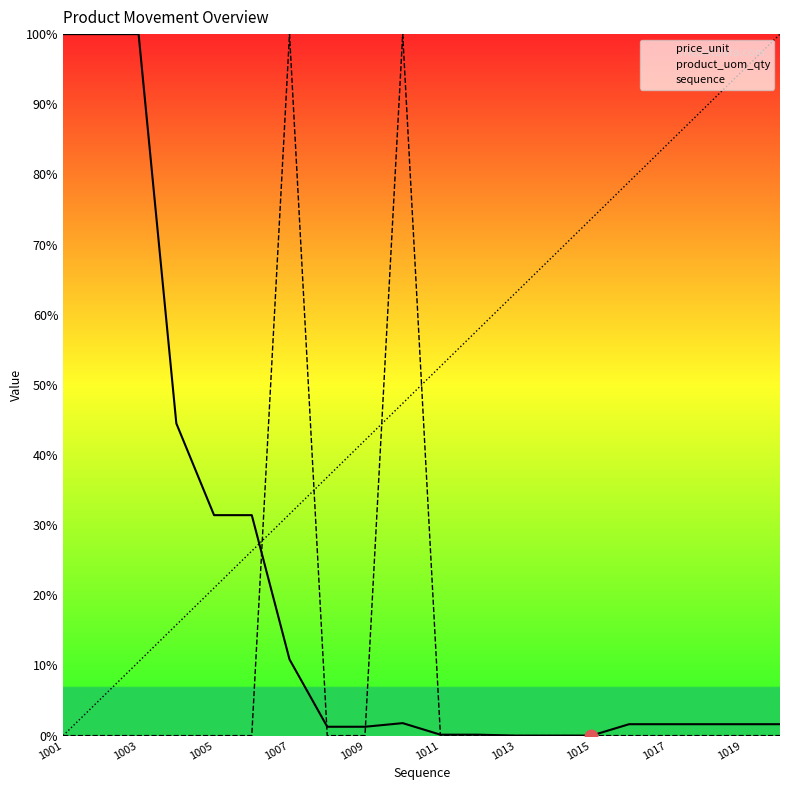

Which series has the largest total across all categories?

sequence